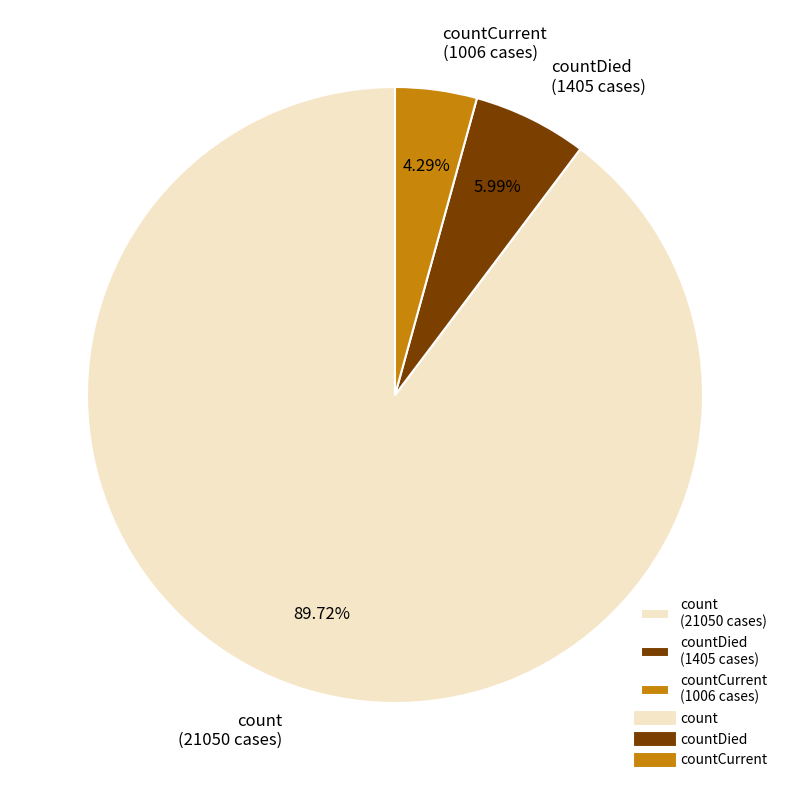

Which has a higher value, count (21050 cases) or countDied (1405 cases)?

count (21050 cases)